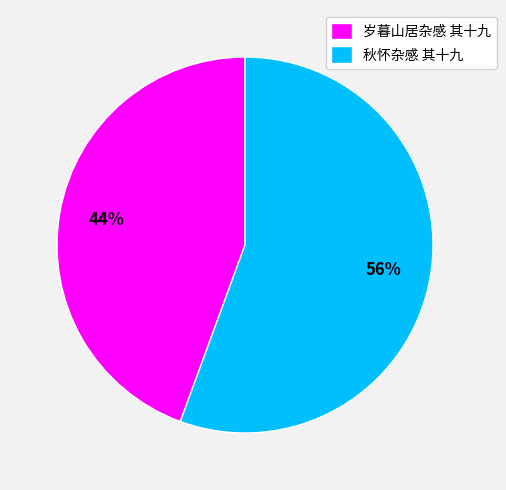

Which category has the biggest portion of the pie?

秋怀杂感 其十九